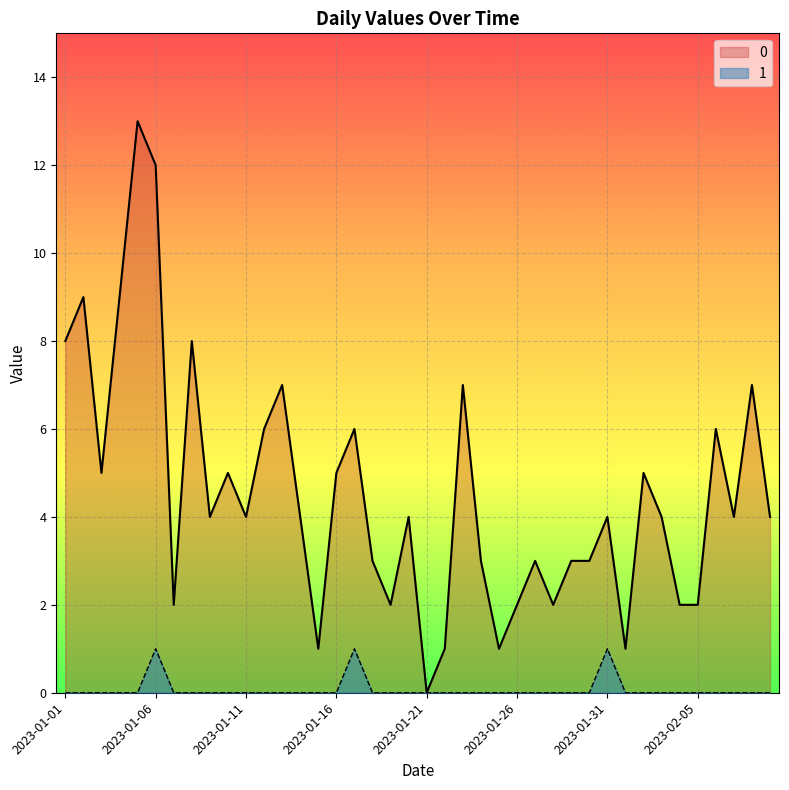

True or false: 0 and 1 intersect in this chart.

False